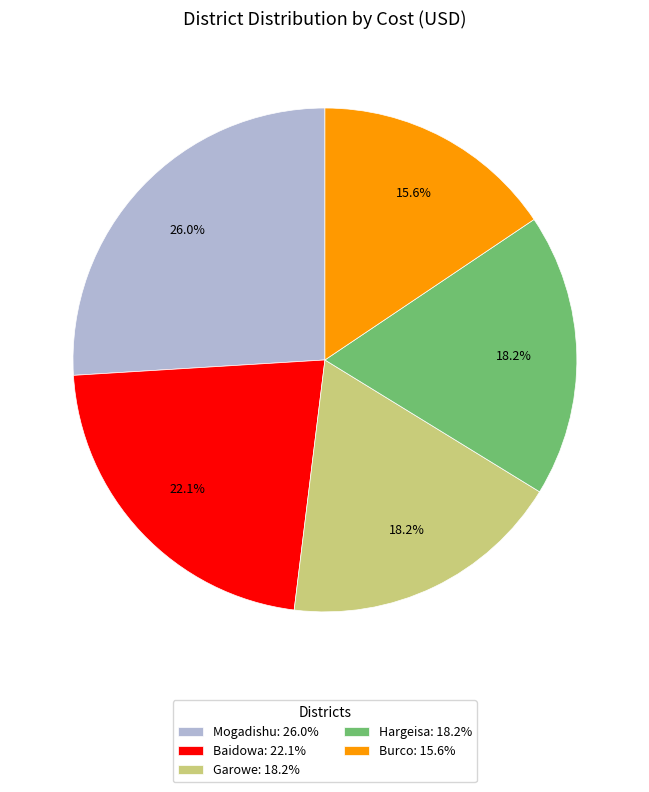

Is the sum of Baidowa and Burco greater than half?

No